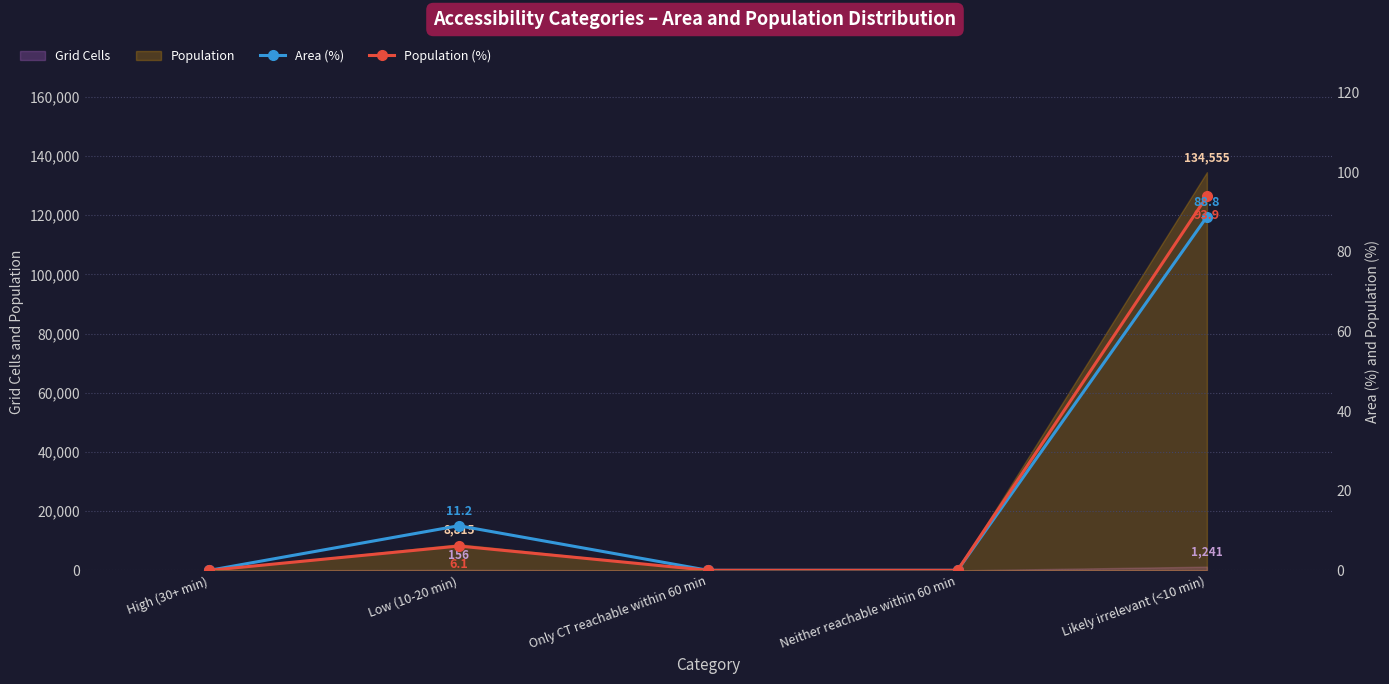

The value of Area (%) at Neither reachable within 60 min is 28.1. True or false?

False